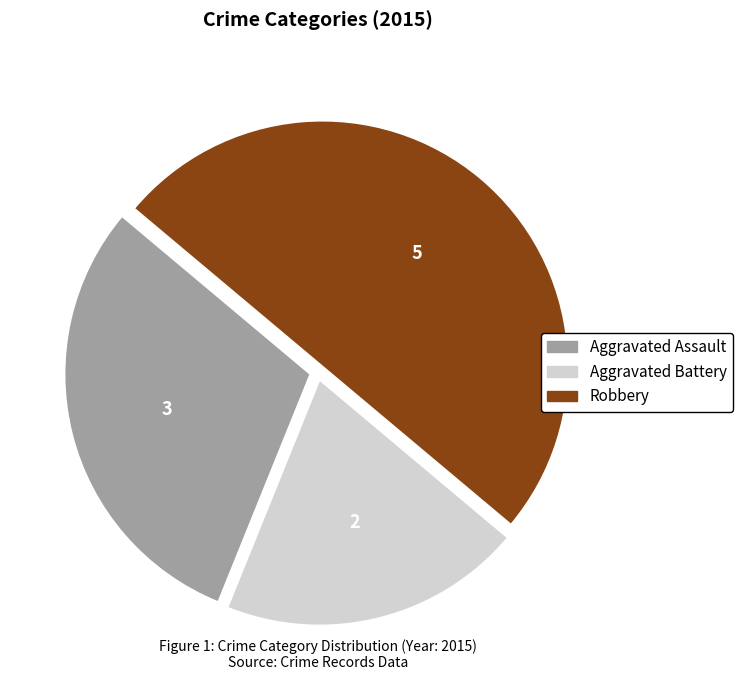

Combined, do Aggravated Assault and Robbery account for over 50%?

Yes